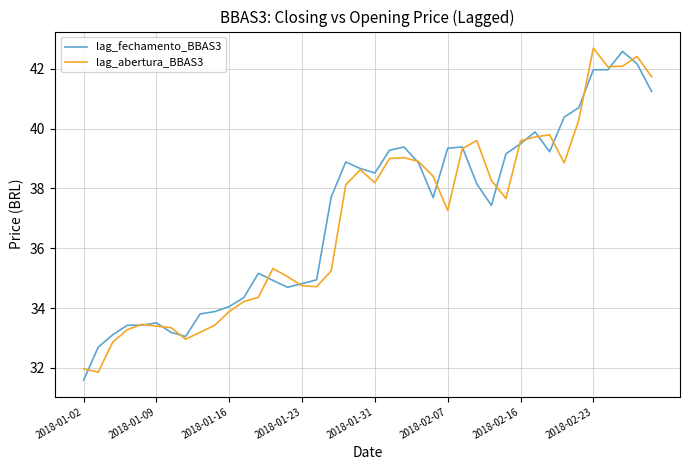

What is the minimum value shown in the chart?

31.6